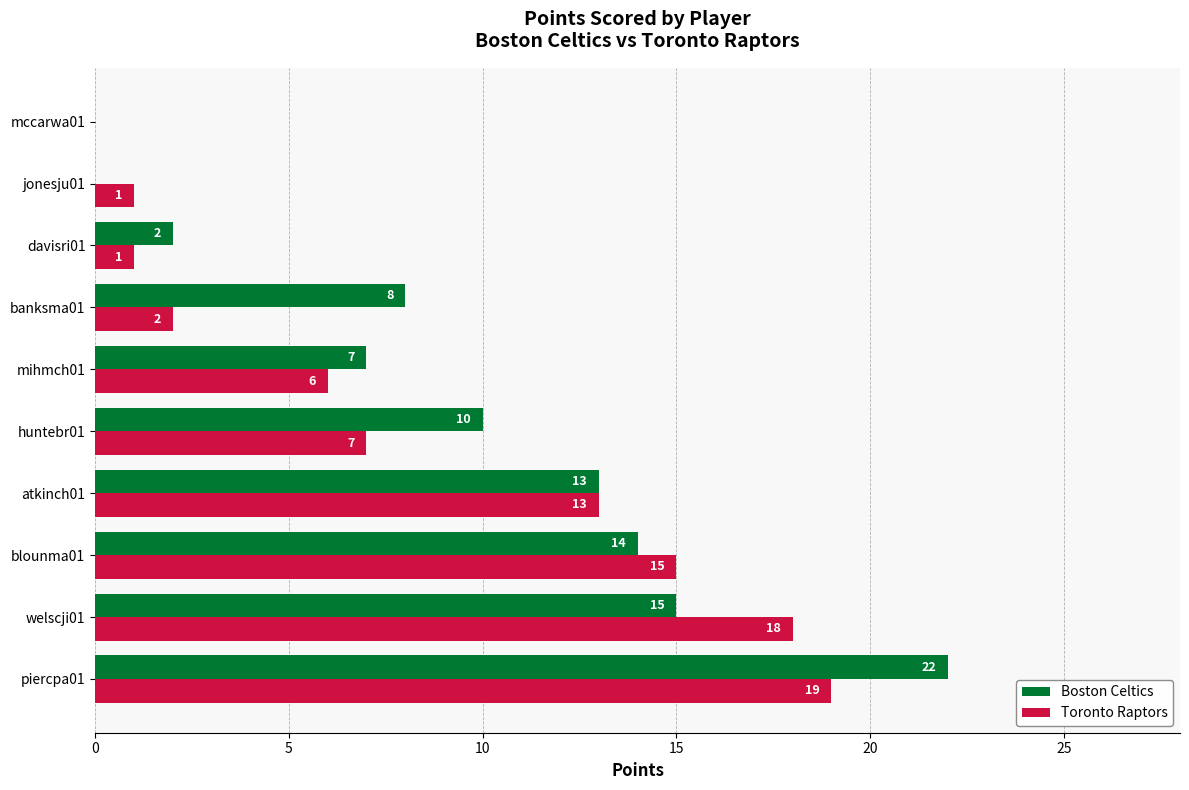

Which series has the largest total across all categories?

Boston Celtics